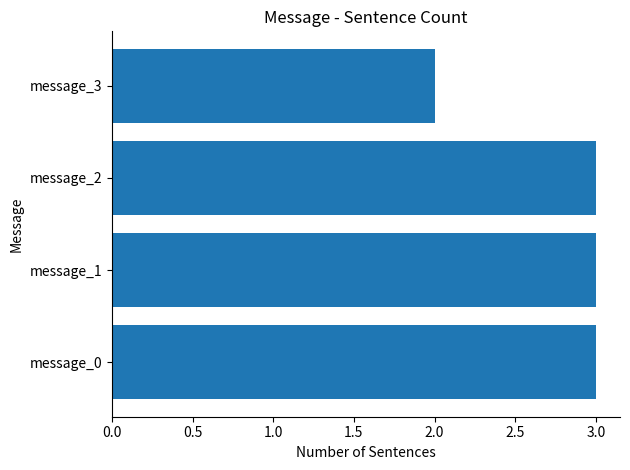

Which has a higher value, message_3 or message_1?

message_1